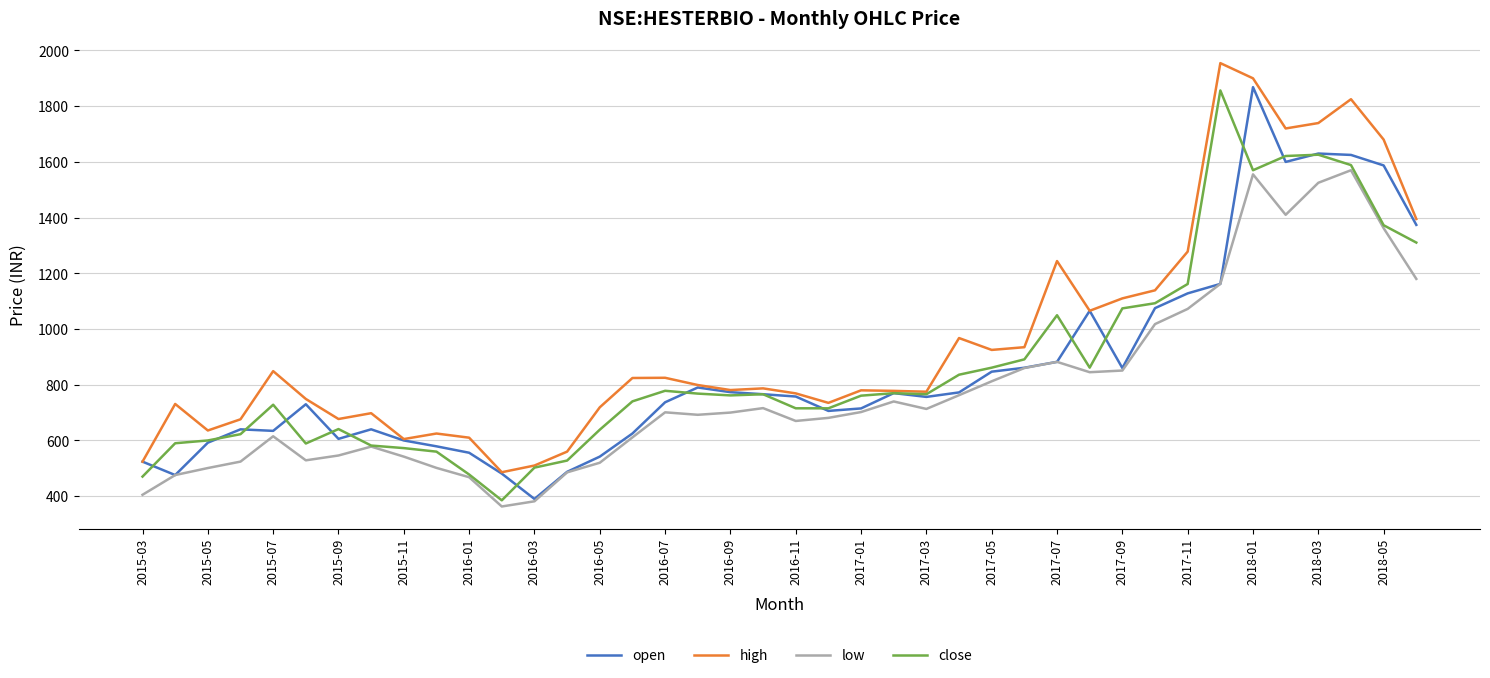

Which series has the largest total across all categories?

high